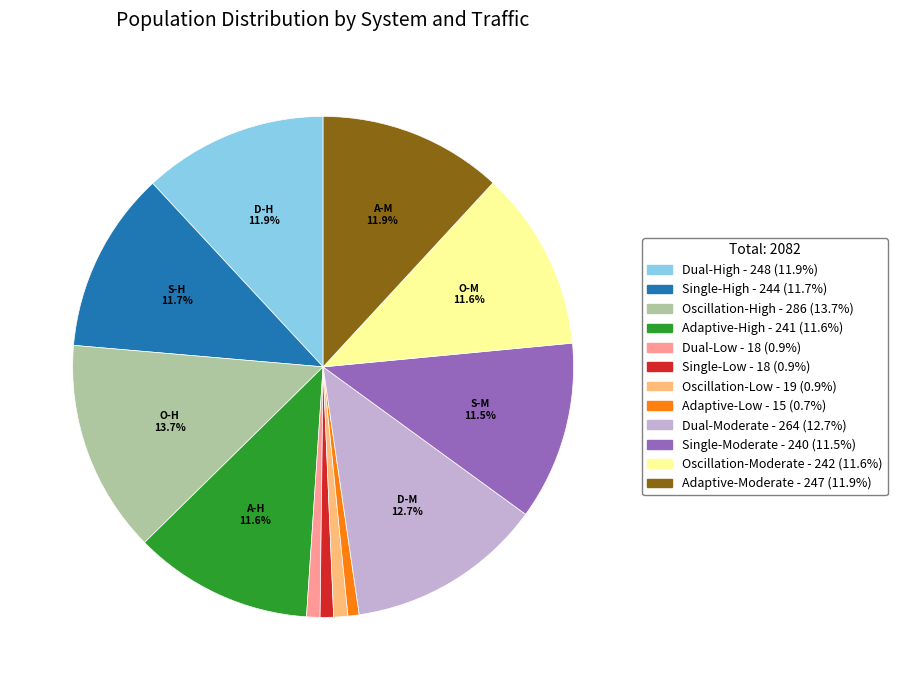

Is there any slice that represents more than half of the pie?

No